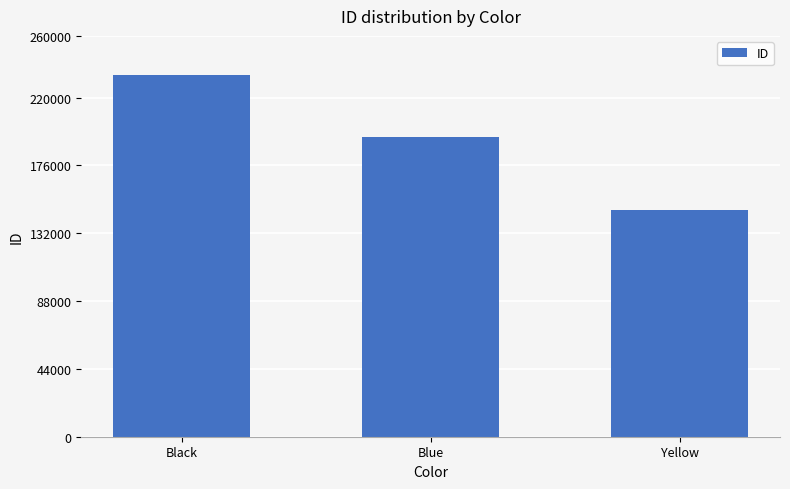

Are the bars grouped side by side (vs. stacked)?

No